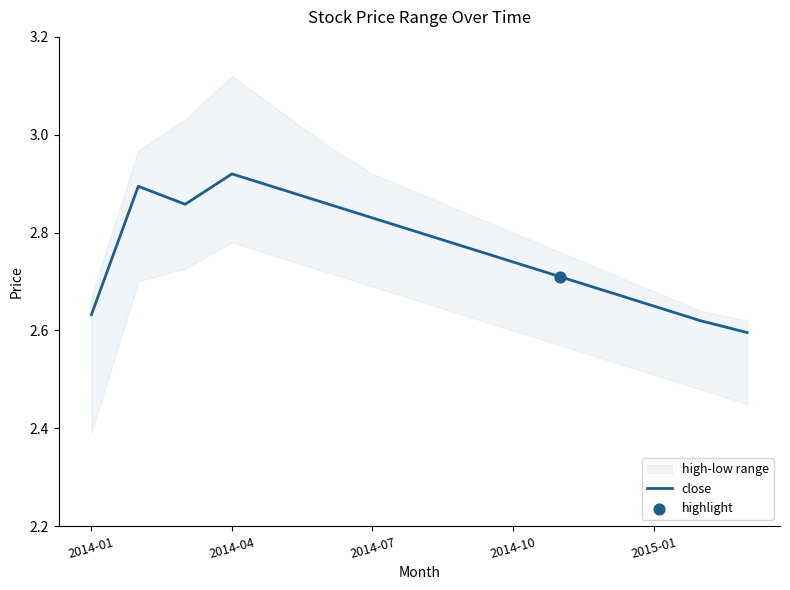

Between 7 and 14, which is larger?

7